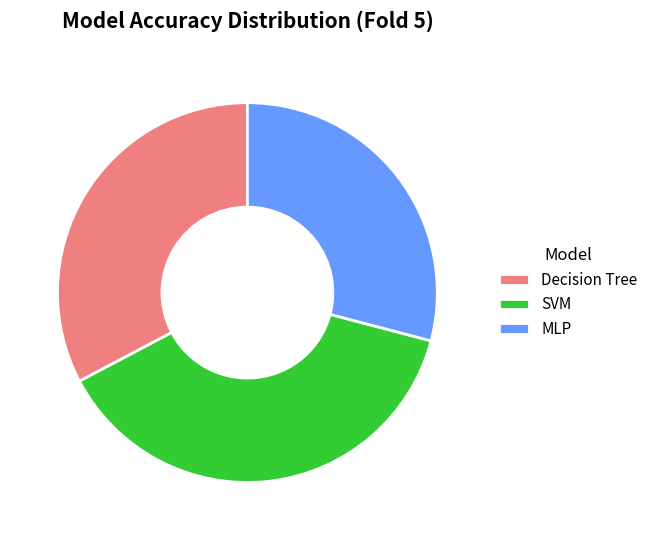

The Decision Tree slice represents 23% of the pie. True or false?

False